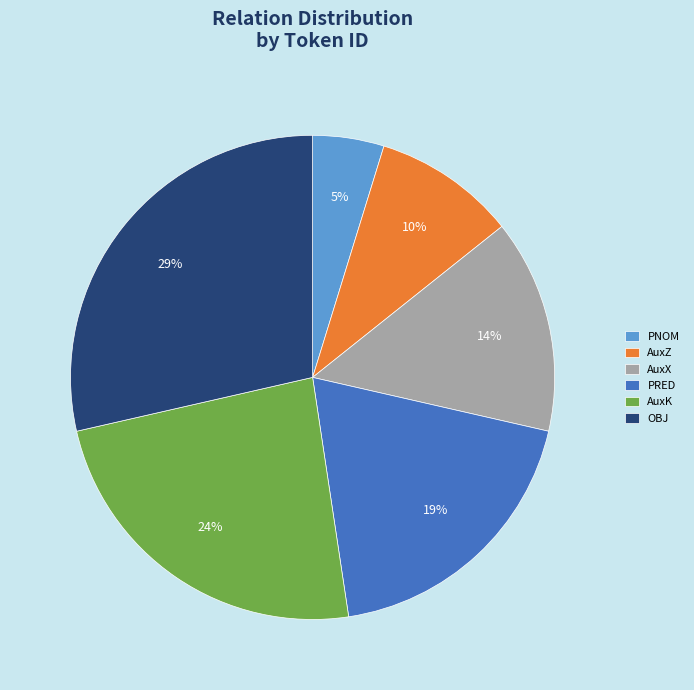

Rank the categories by value from lowest to highest.

PNOM, AuxZ, AuxX, PRED, AuxK, OBJ